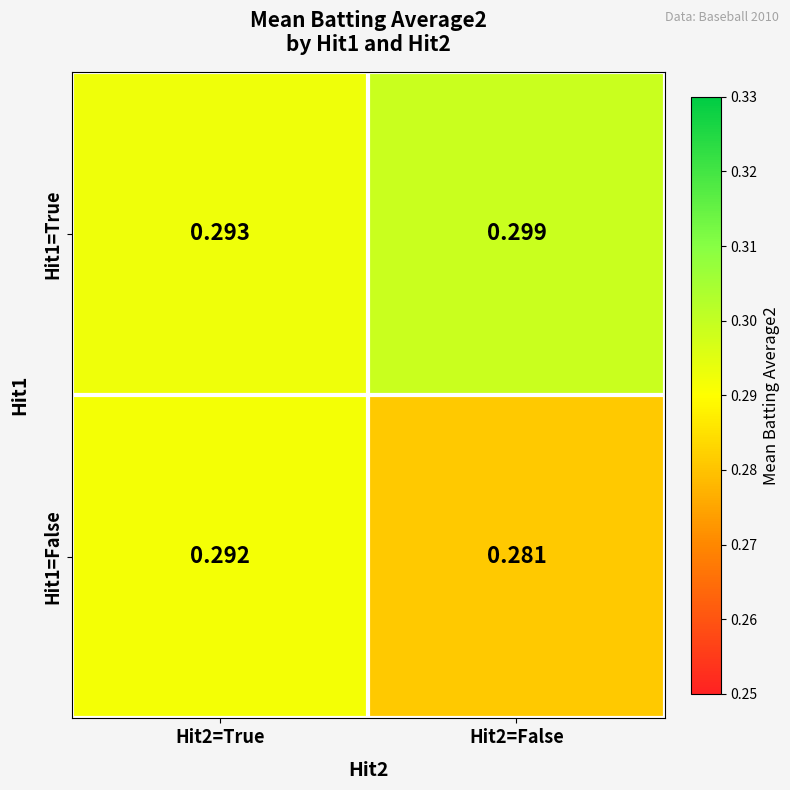

Is the value of Hit1=False at Hit2=True greater than the value of Hit1=True at Hit2=False?

No